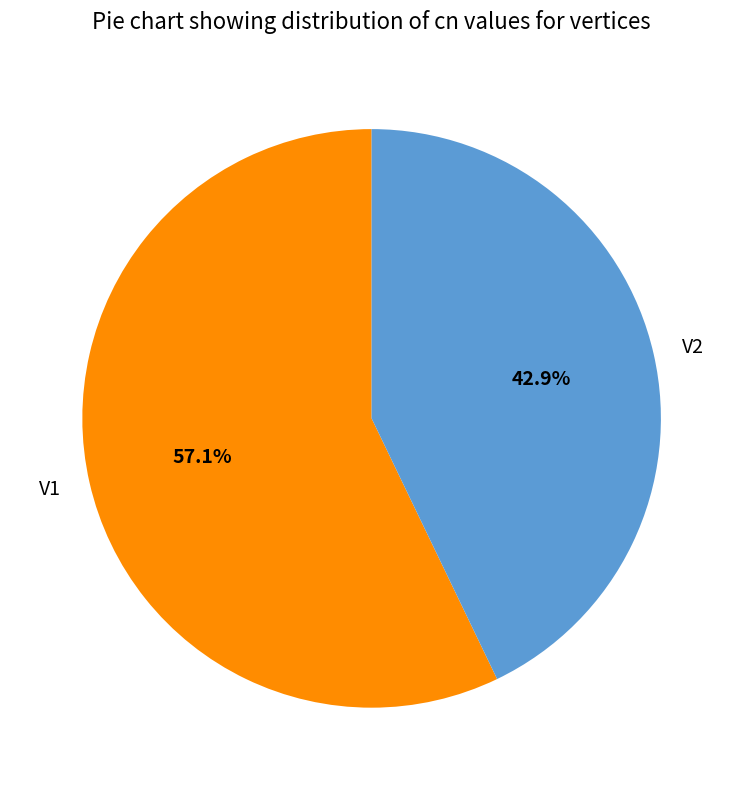

Rank the categories by value from lowest to highest.

V2, V1